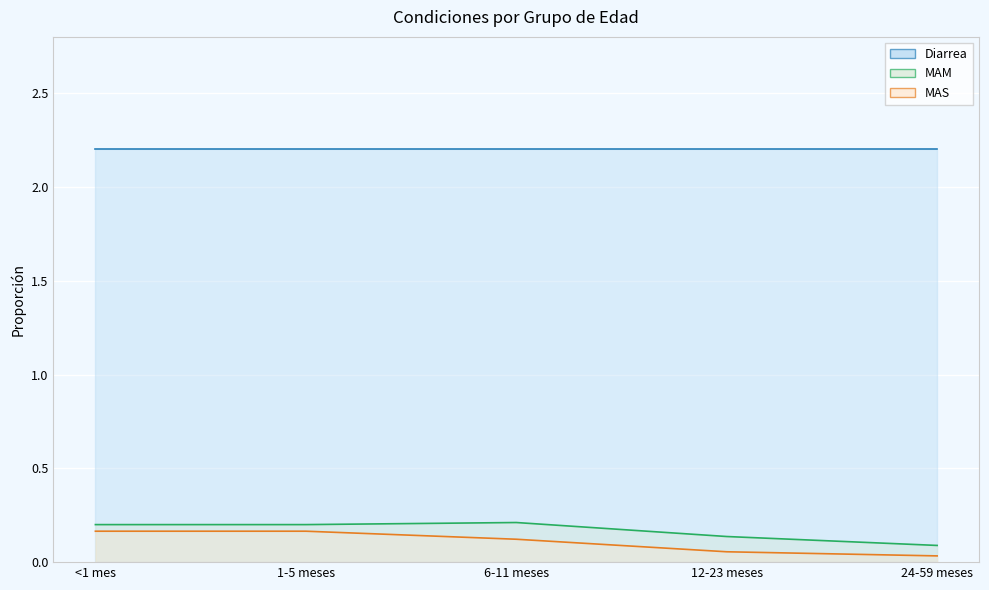

The MAS series shows 0.1 at 12-23 meses. True or false?

True